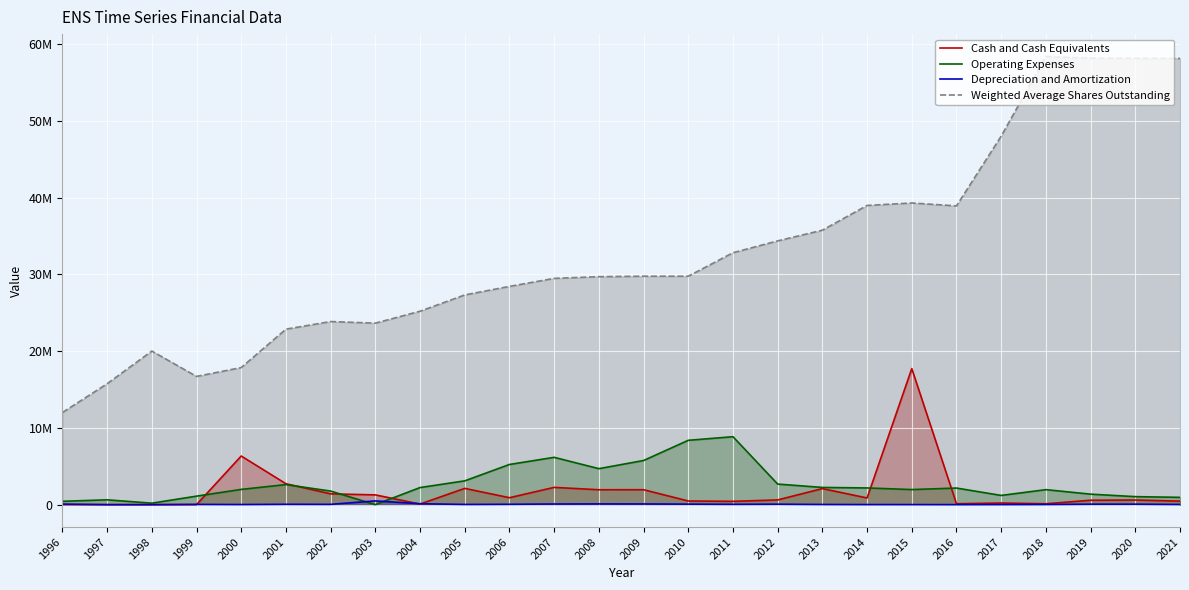

Is the value of Weighted Average Shares Outstanding at 2016 greater than the value of Depreciation and Amortization at 1999?

Yes